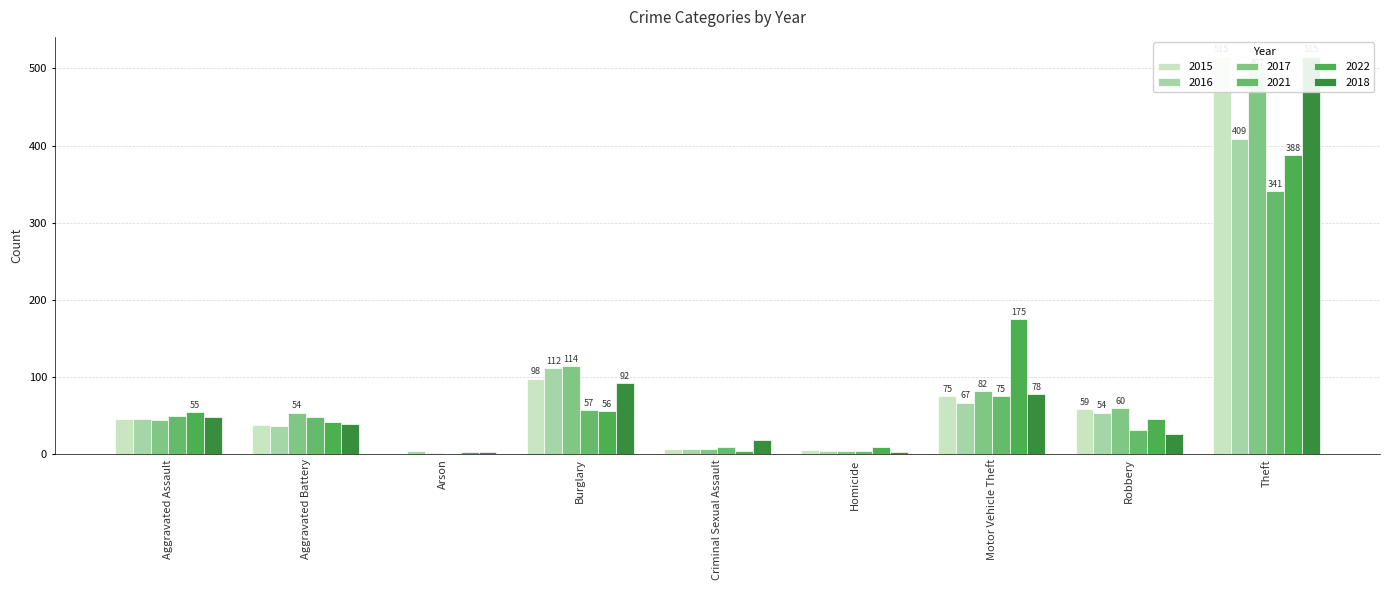

Where does the 2021 series first go above 49?

Aggravated Assault